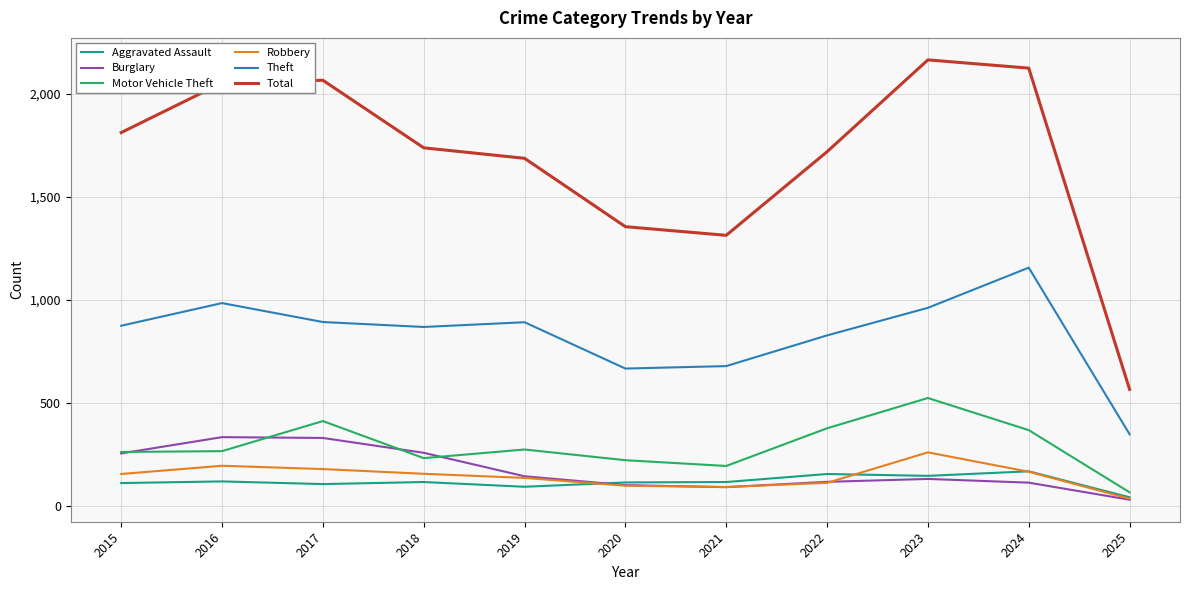

At which category does the chart reach its peak across all series?

2023